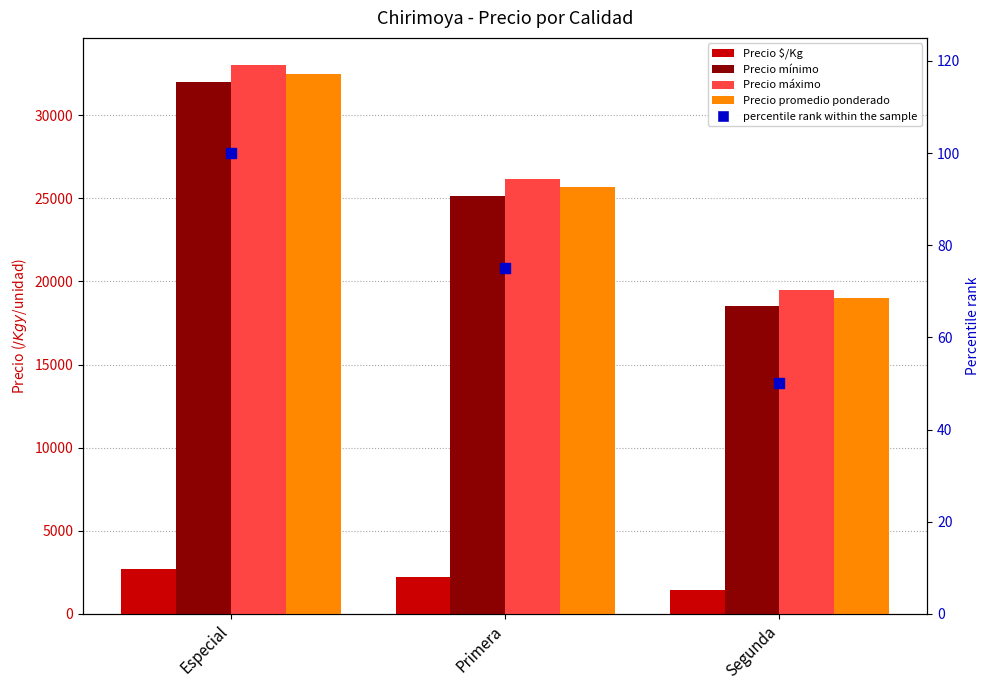

Which series reaches the minimum Y coordinate?

percentile rank within the sample